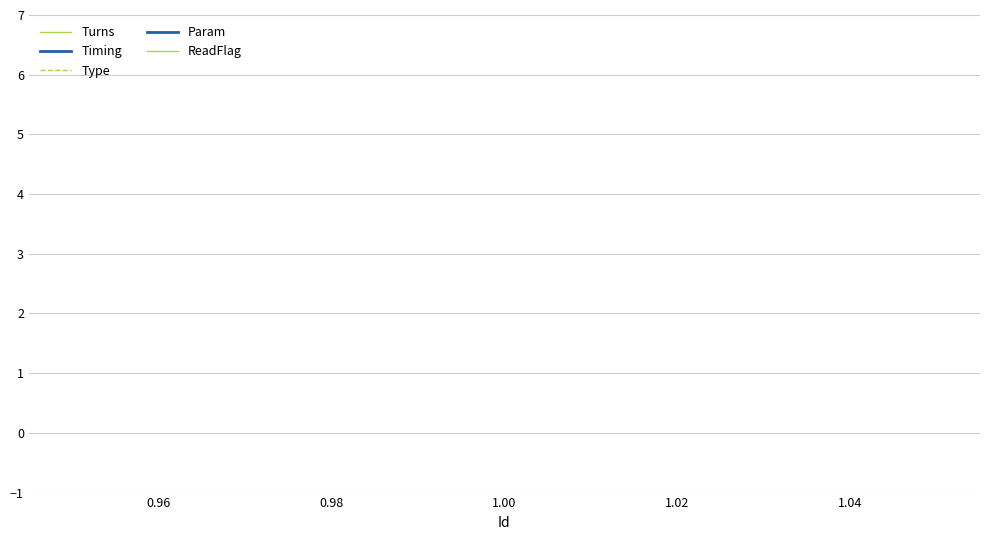

What is the value of the Timing point at the 1st from the left?

1